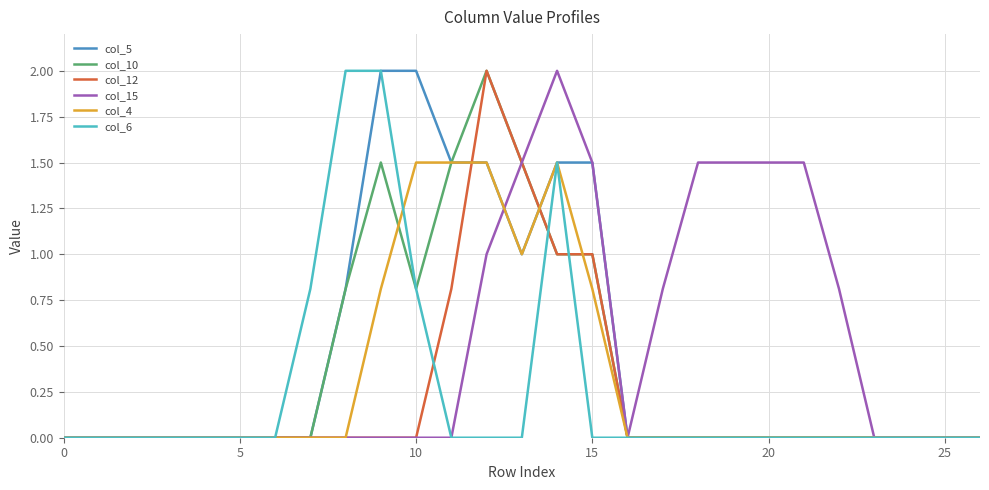

What is the highest value of the col_10 series?

2.0